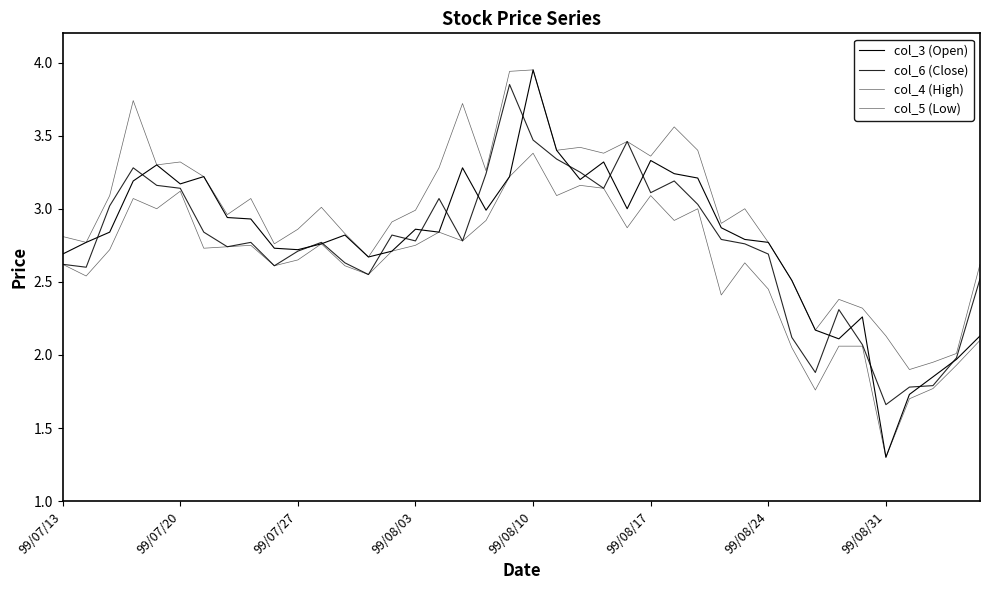

Where does the col_3 (Open) series first go above 2?

99/07/13